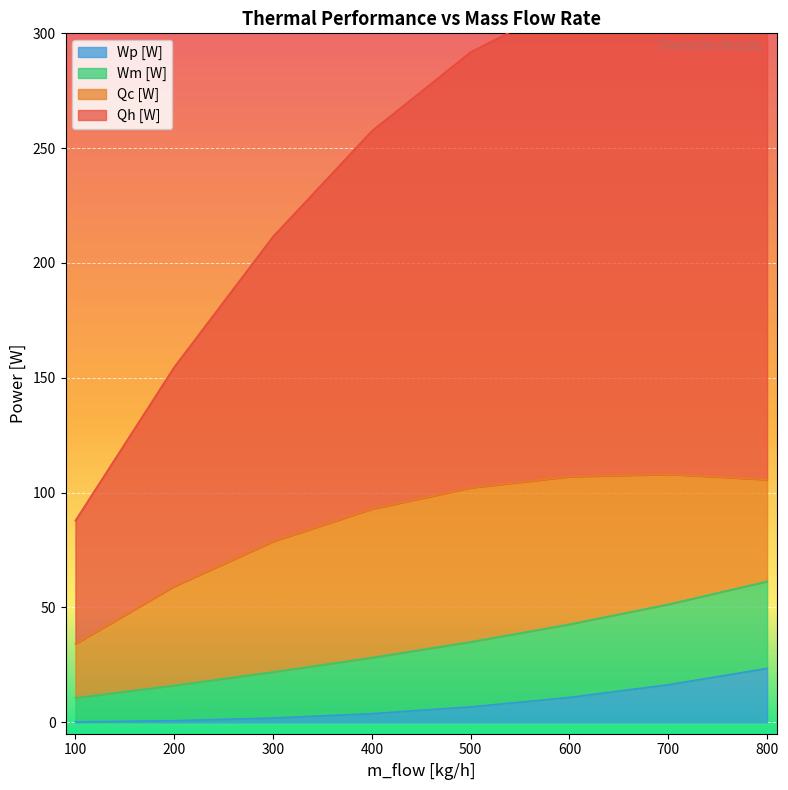

Is it true that Wp [W] equals 35.3 at 800?

False